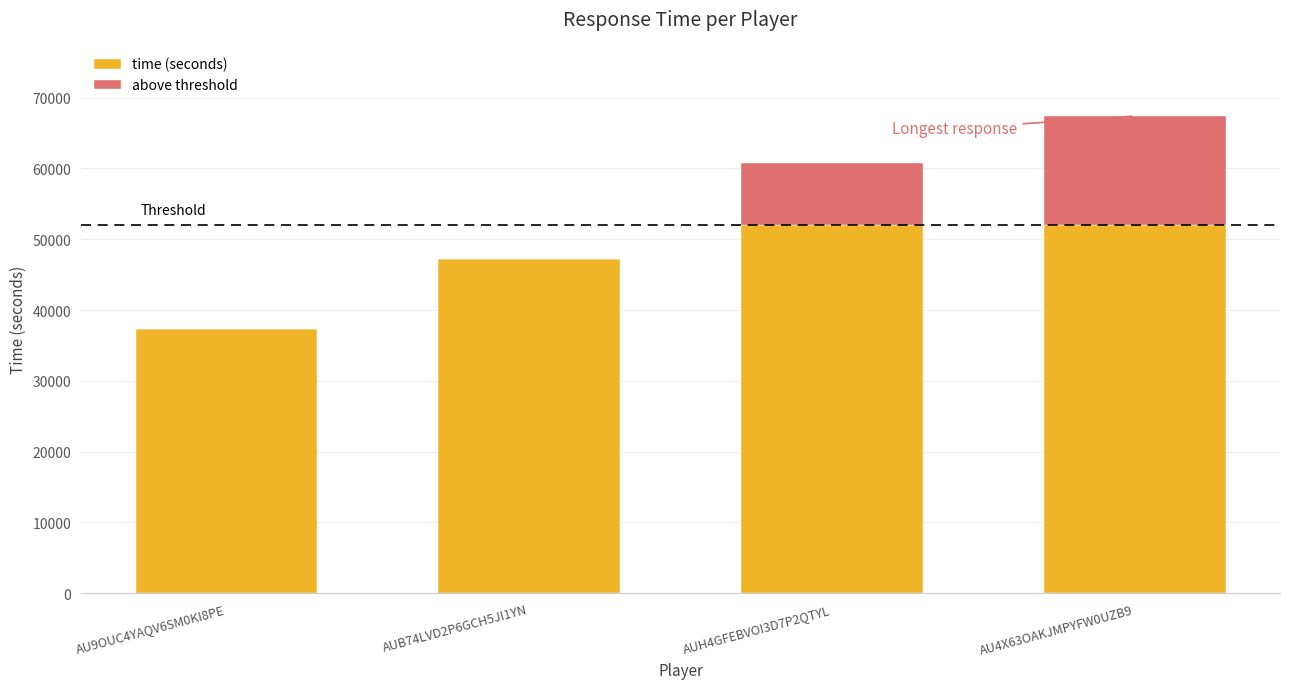

The value of time (seconds) at AU9OUC4YAQV6SM0KI8PE is 37260. True or false?

True